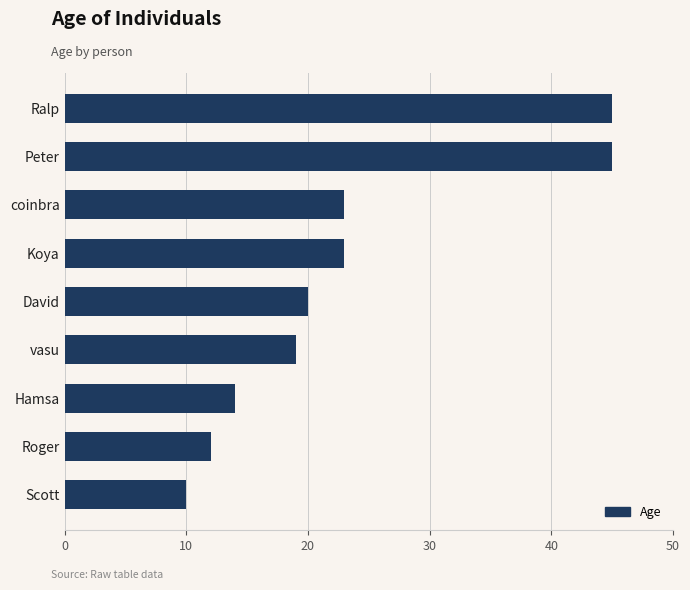

The value at Roger is 7. True or false?

False